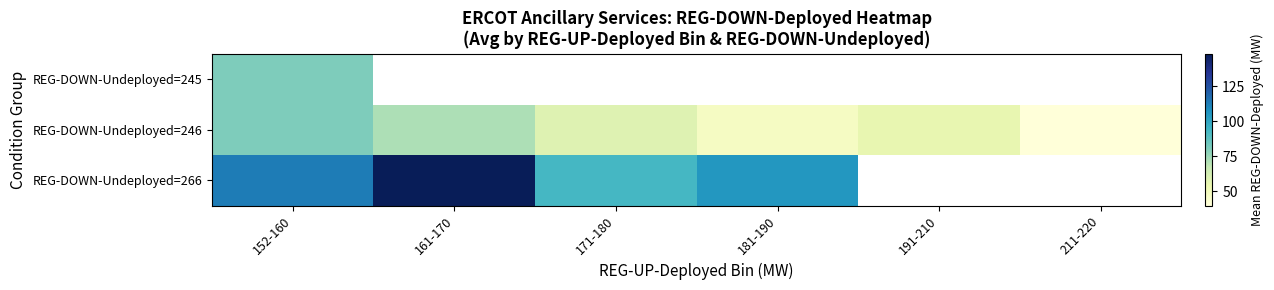

The value of REG-DOWN-Undeployed=266 at 171-180 is 163.3. True or false?

False